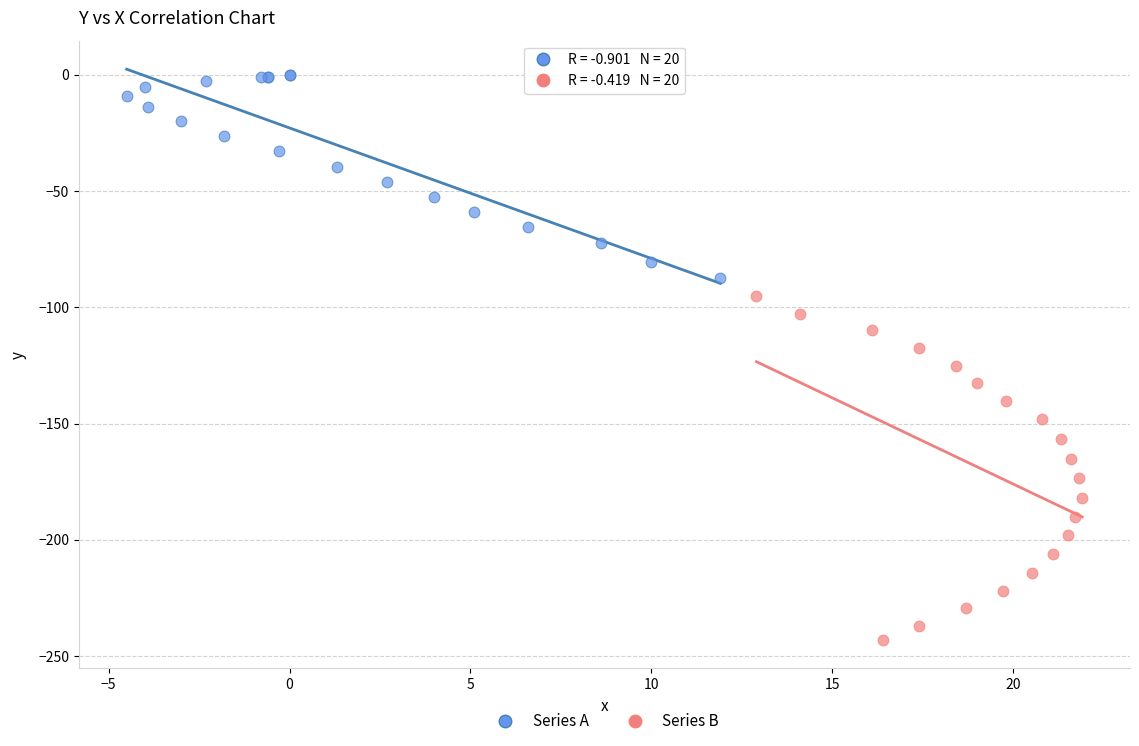

Which series has the largest Y range (max minus min)?

Series B